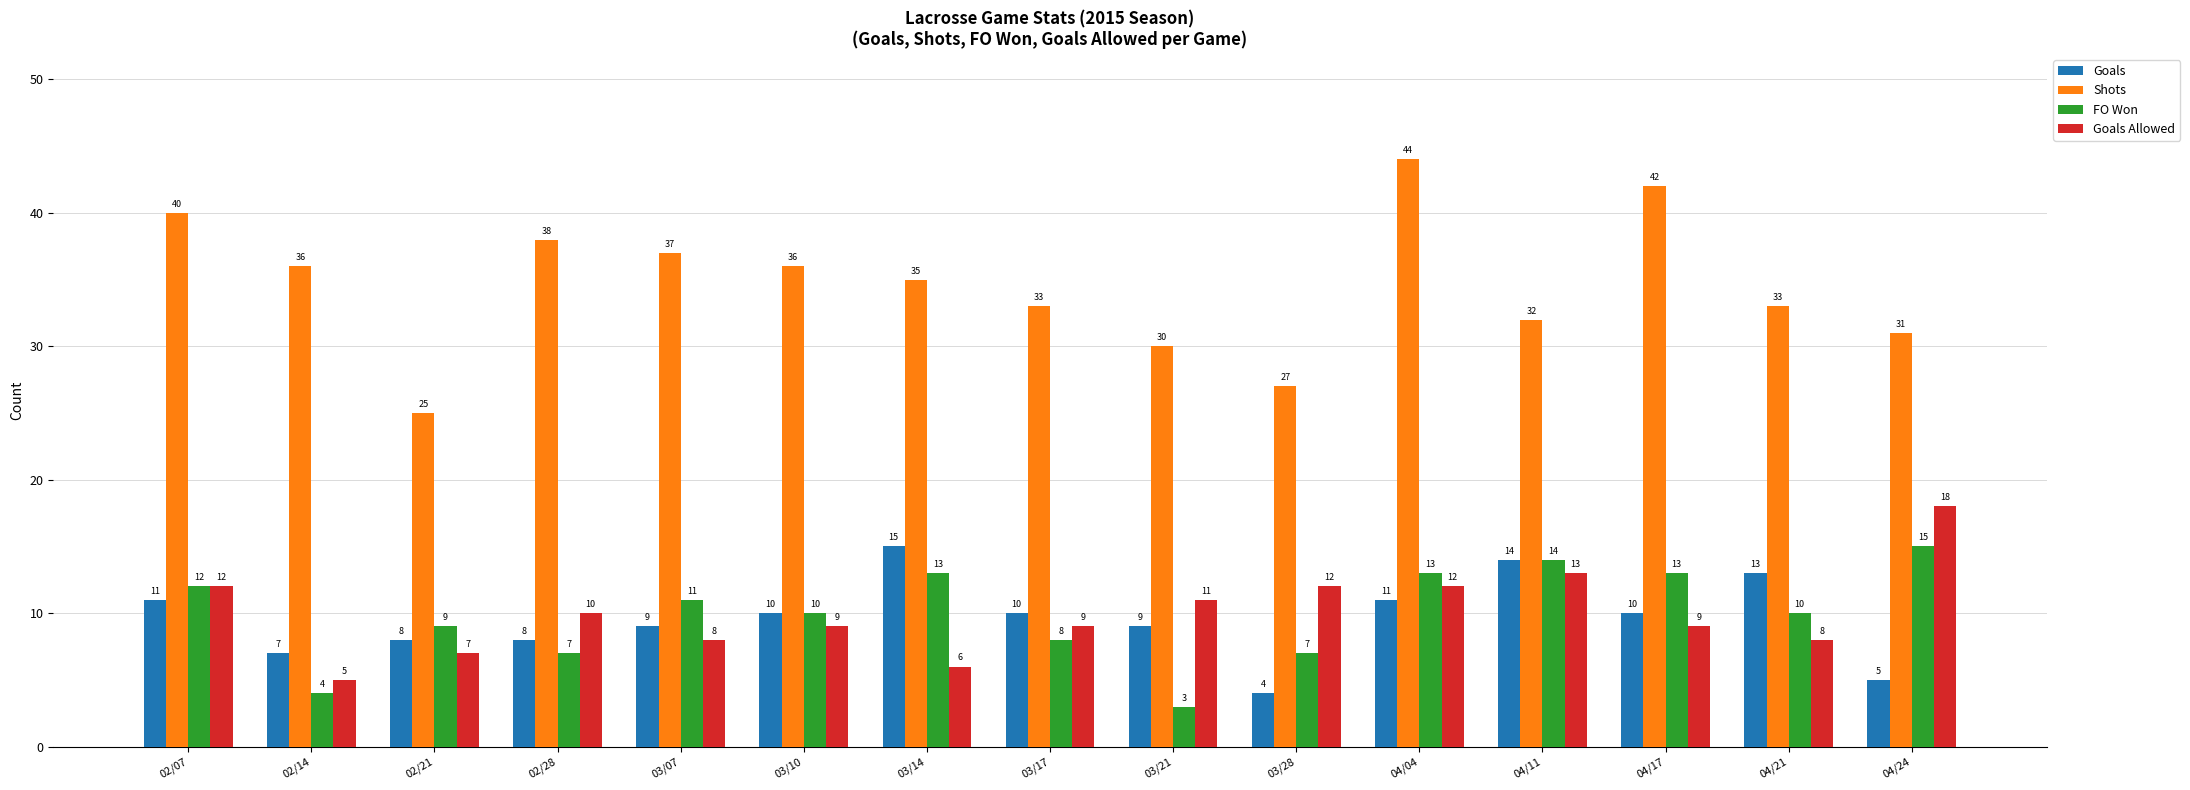

At which label does Shots first exceed 35?

02/07